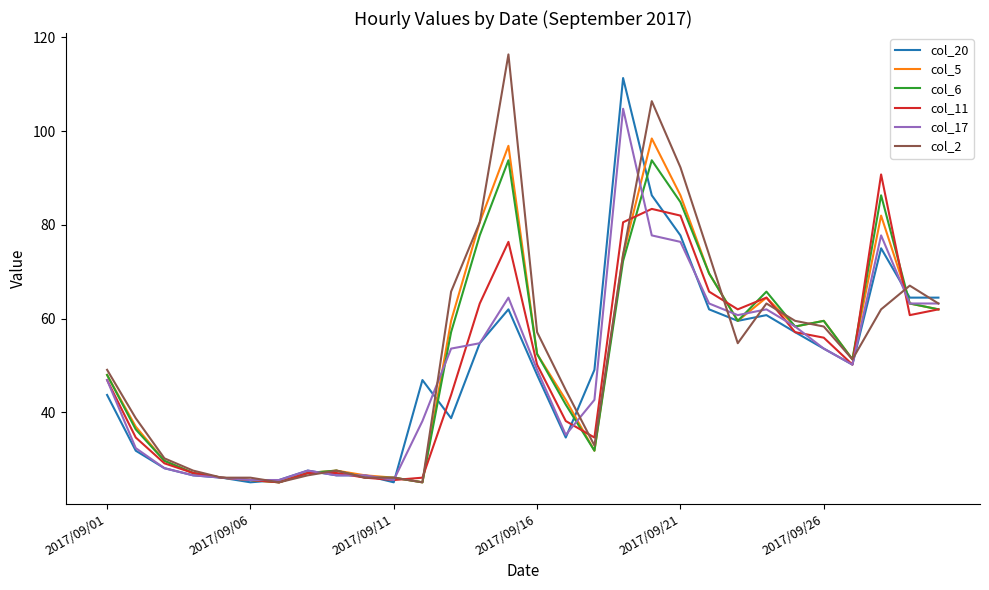

What is the minimum value shown in the chart?

25.1